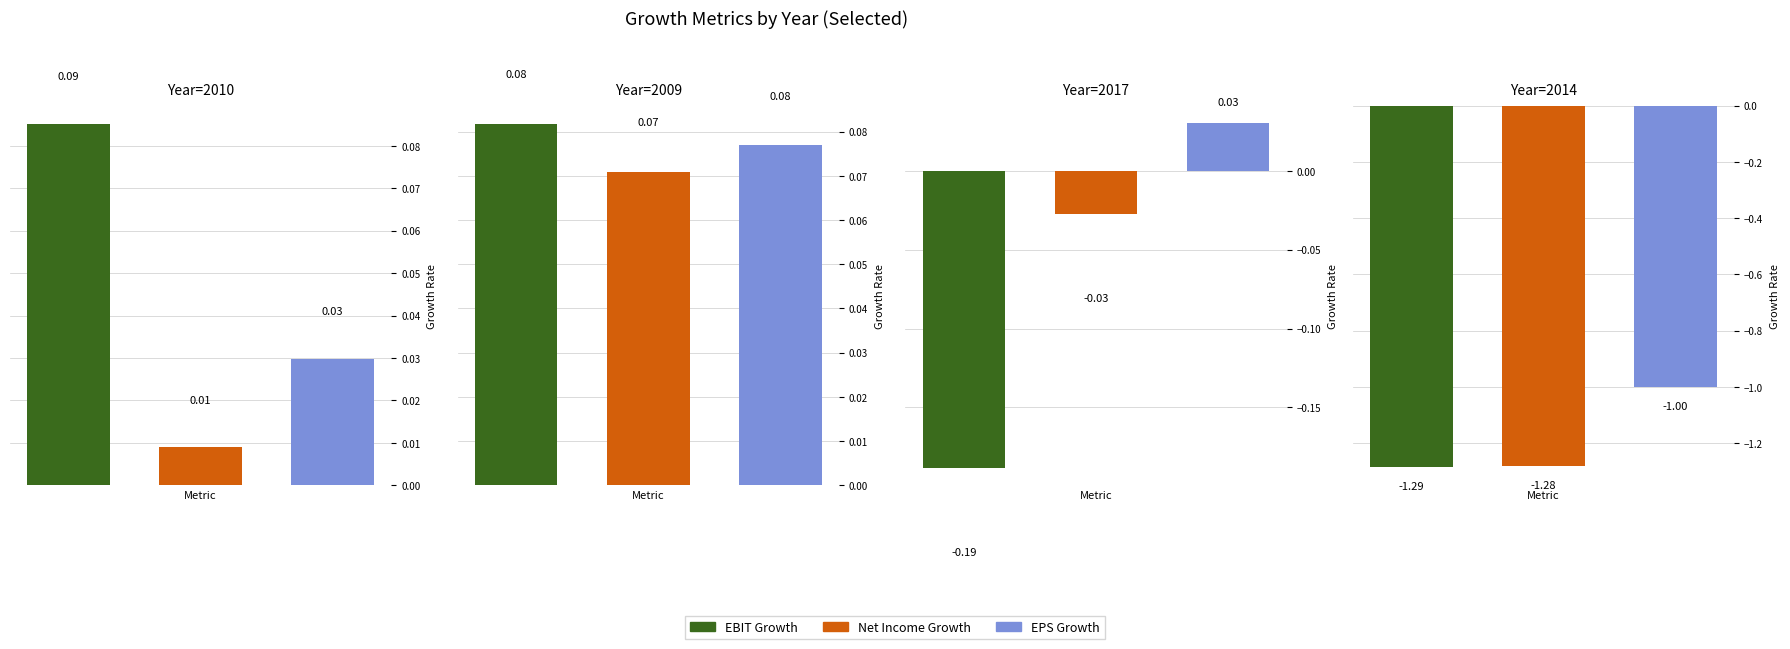

At which label is Net Income Growth closest to 0?

2010